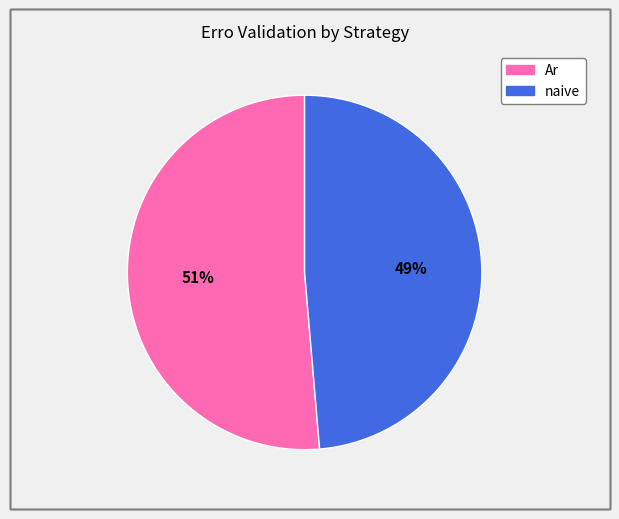

Rank the categories by value from lowest to highest.

naive, Ar